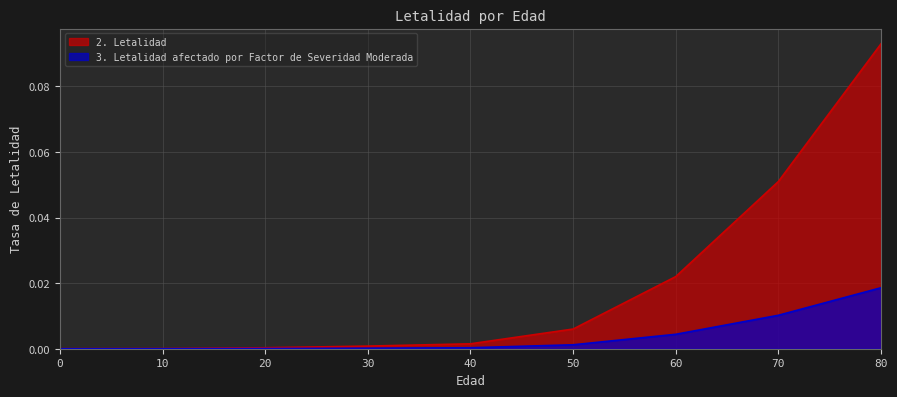

True or false: 2. Letalidad and 3. Letalidad afectado por Factor de Severidad Moderada intersect in this chart.

False